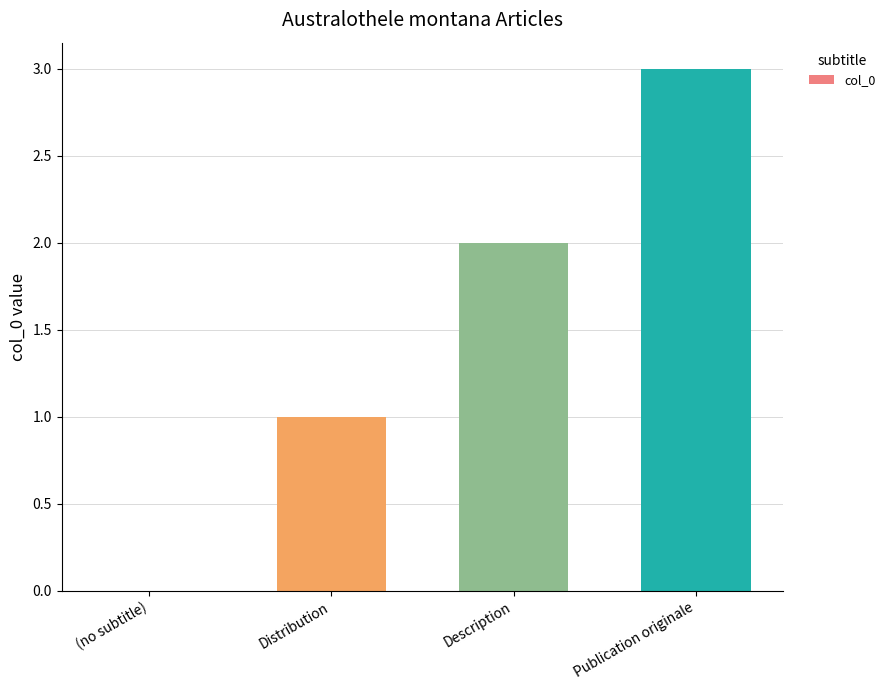

What is the greatest value displayed?

3